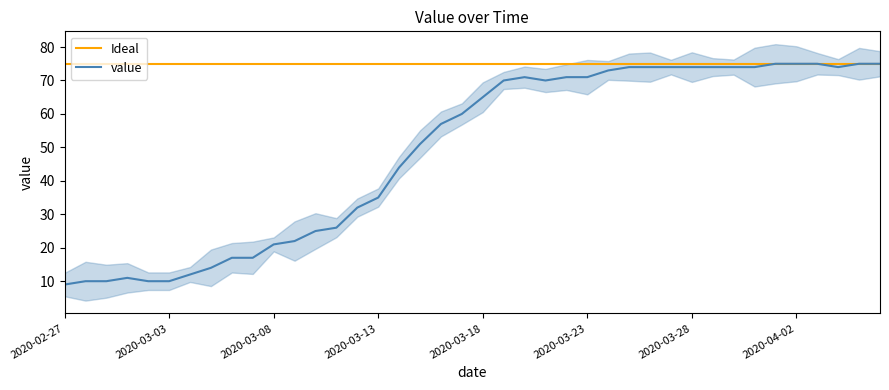

Which series has the widest spread of values?

value